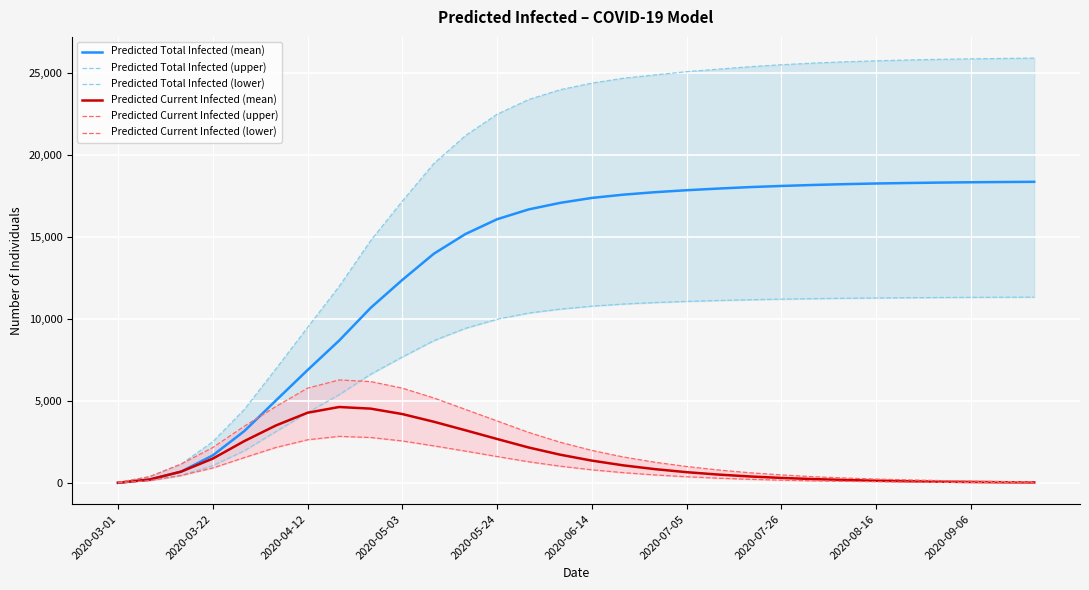

At 28, list the series in order from smallest to largest.

Predicted Current Infected (lower), Predicted Current Infected (mean), Predicted Current Infected (upper), Predicted Total Infected (lower), Predicted Total Infected (mean), Predicted Total Infected (upper)